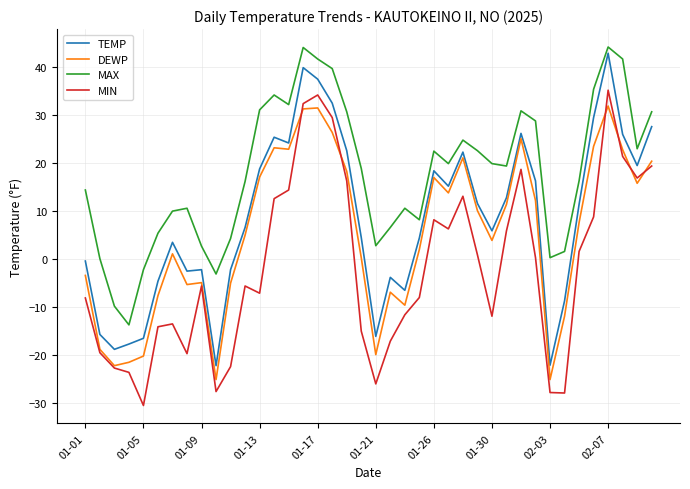

In DEWP, how many points are higher than both neighbors (excluding endpoints)?

9